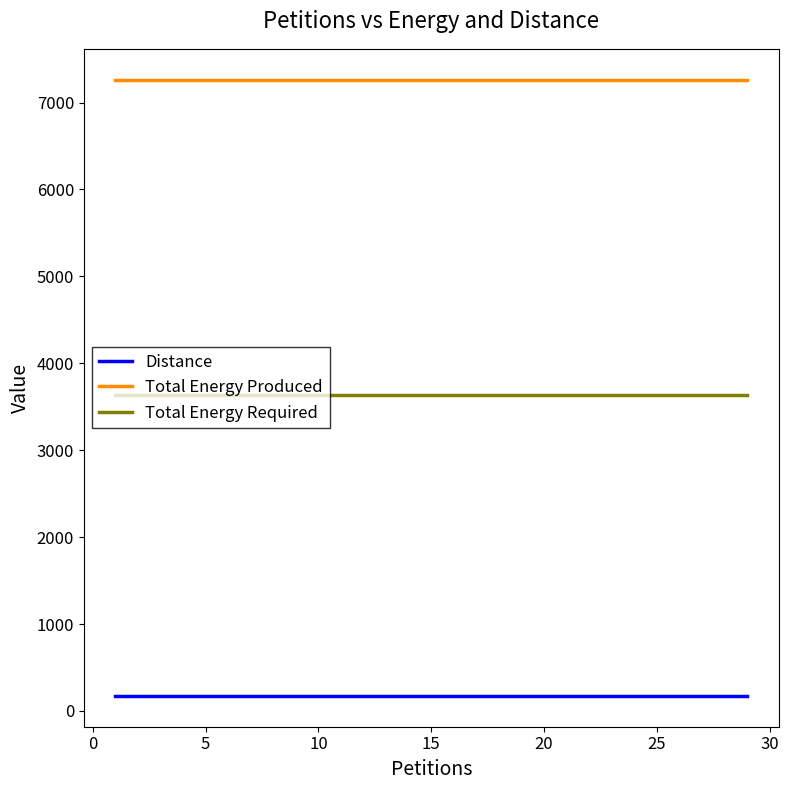

True or false: Total Energy Produced and Distance cross at least once.

False